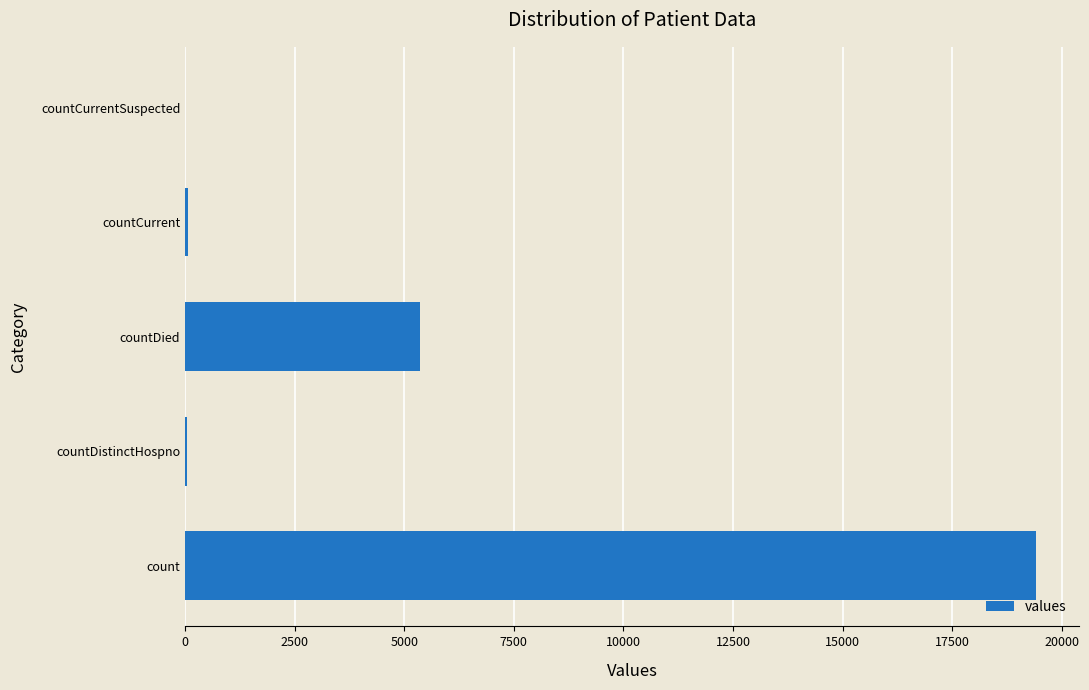

What is the maximum value shown in the chart?

19420